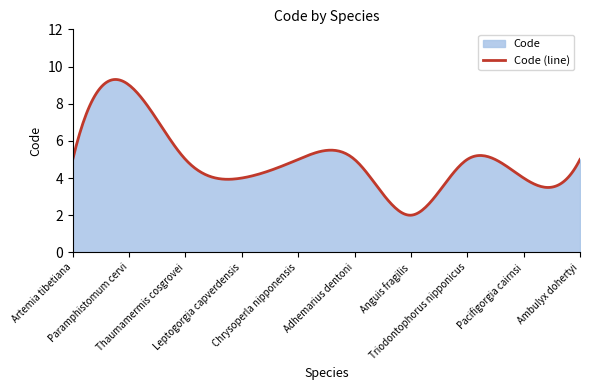

Approximately how many times larger is the value at Artemia tibetiana compared to Anguis fragilis?

2.5